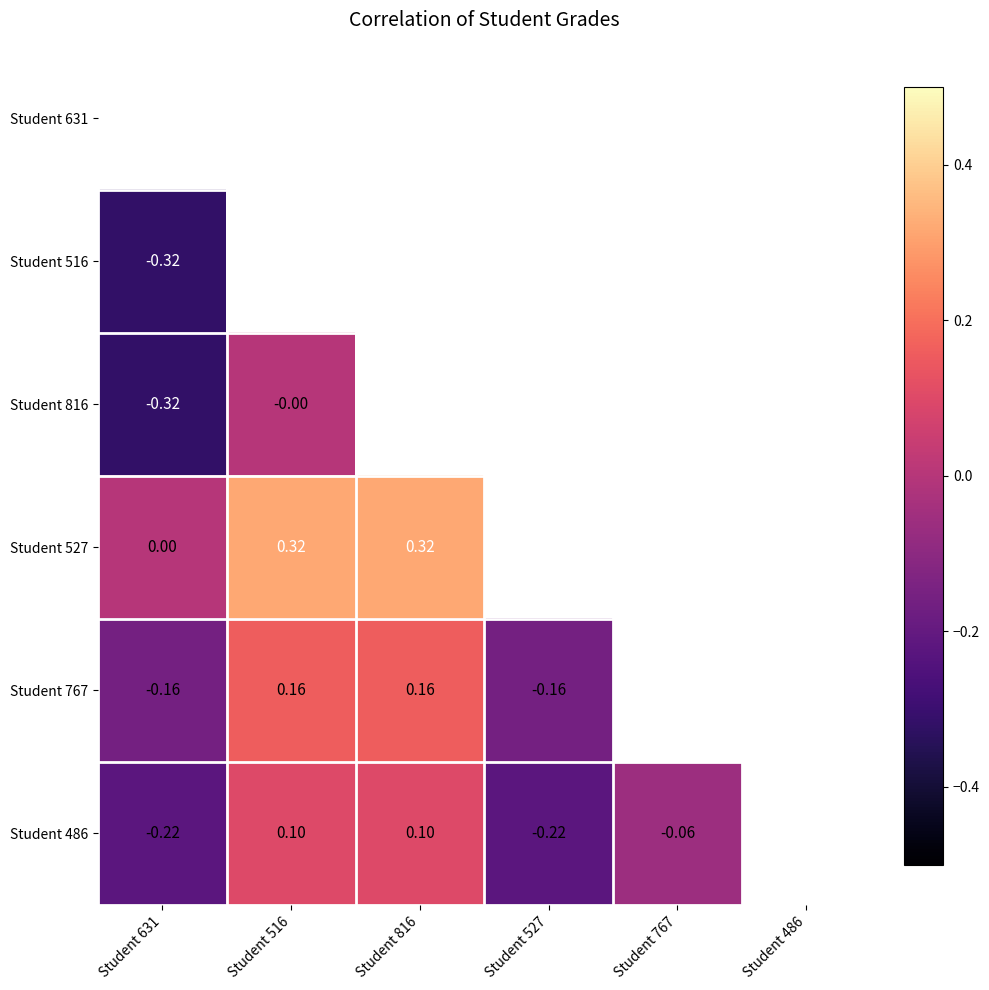

Is the value of Student 767 at Student 527 greater than the value of Student 527 at Student 516?

No